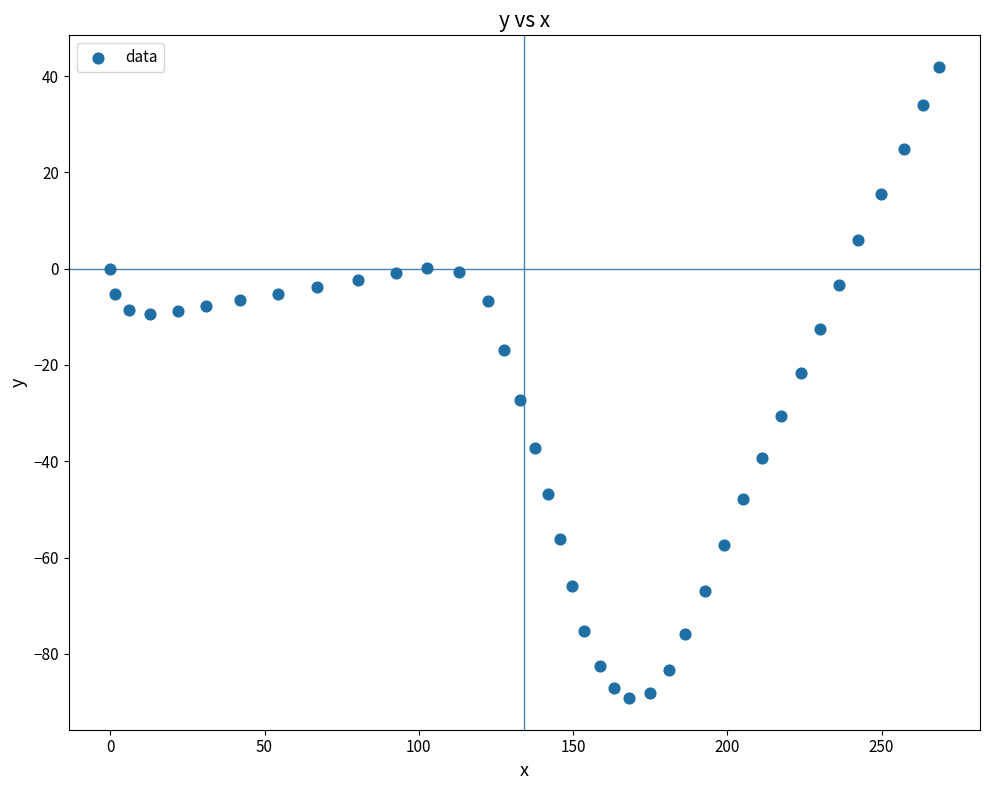

What is the range of Y values (max minus min)?

131.1